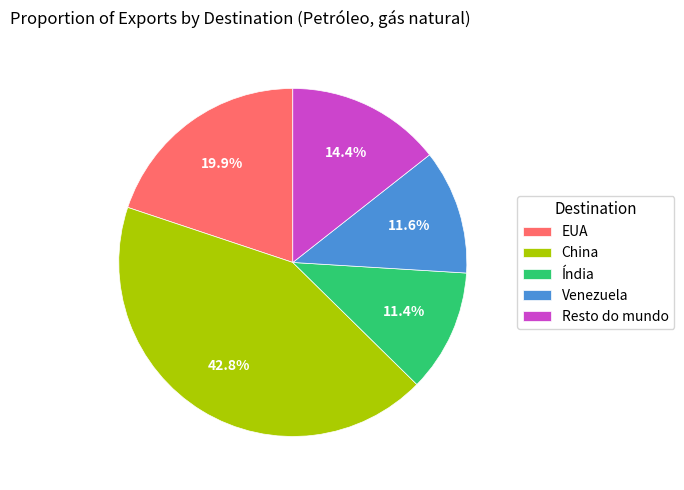

To the nearest percent, what portion does Índia represent?

11%